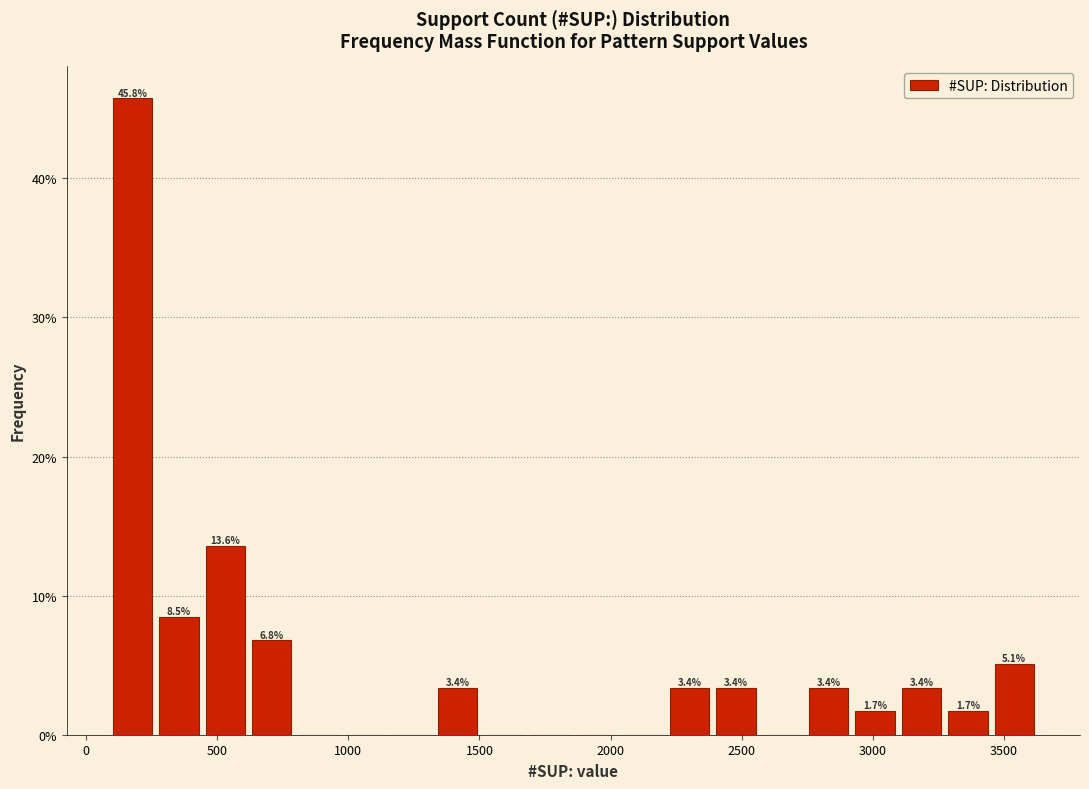

Read against the x-axis, roughly where is the centre of the tallest bar?

200